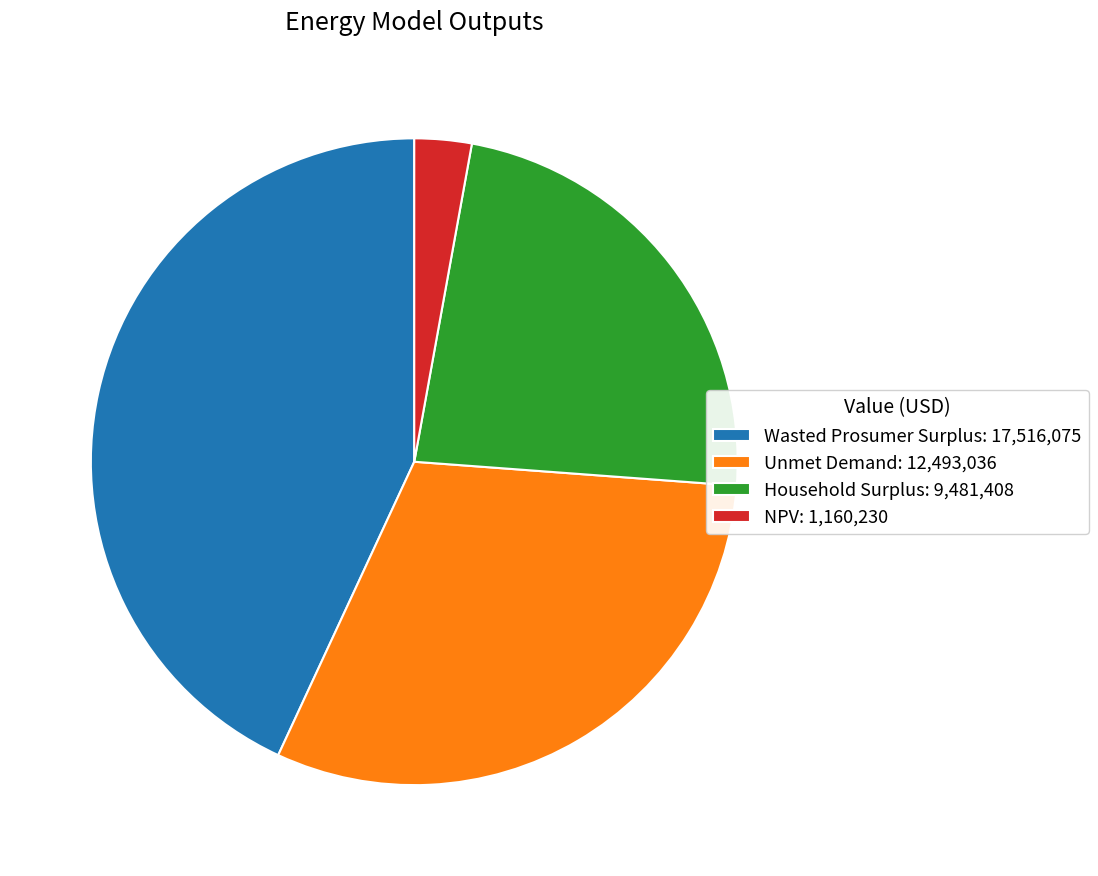

Do Household Surplus and Unmet Demand together represent more than half of the pie?

Yes